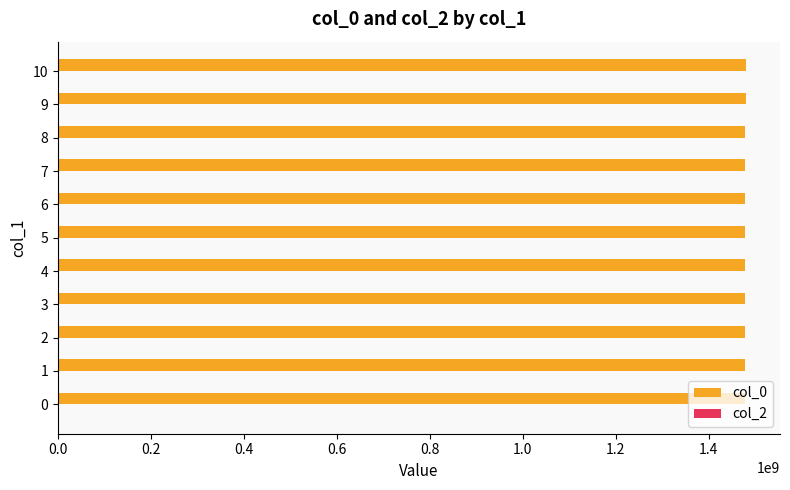

Is it true that the value at 3 is 2481039602.8?

False